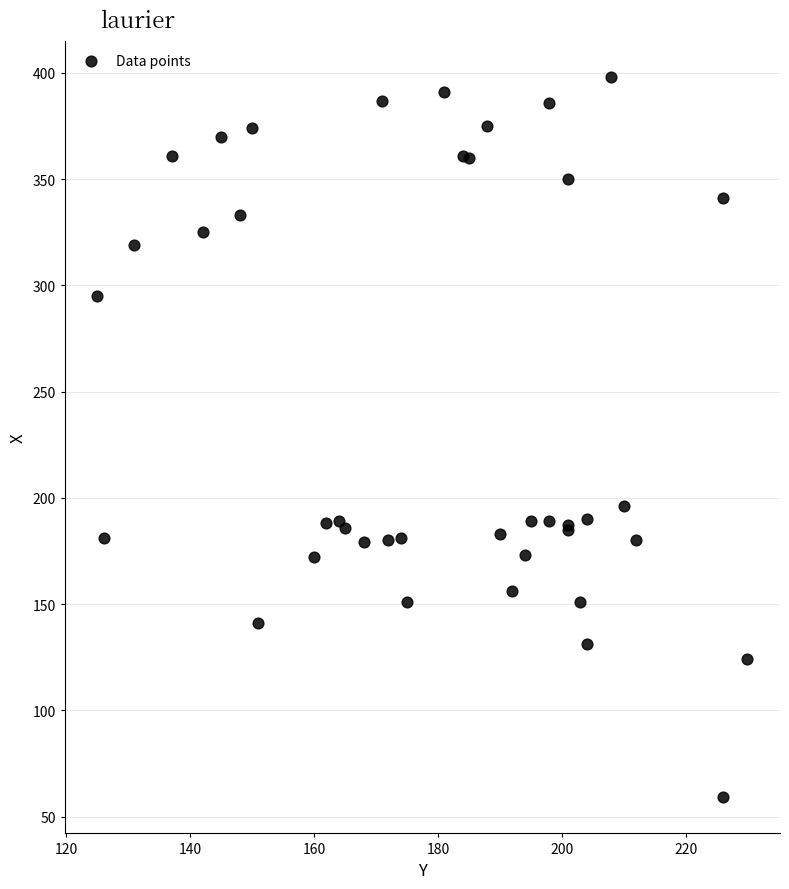

What Y value in the scatter plot is closest to 228?

196